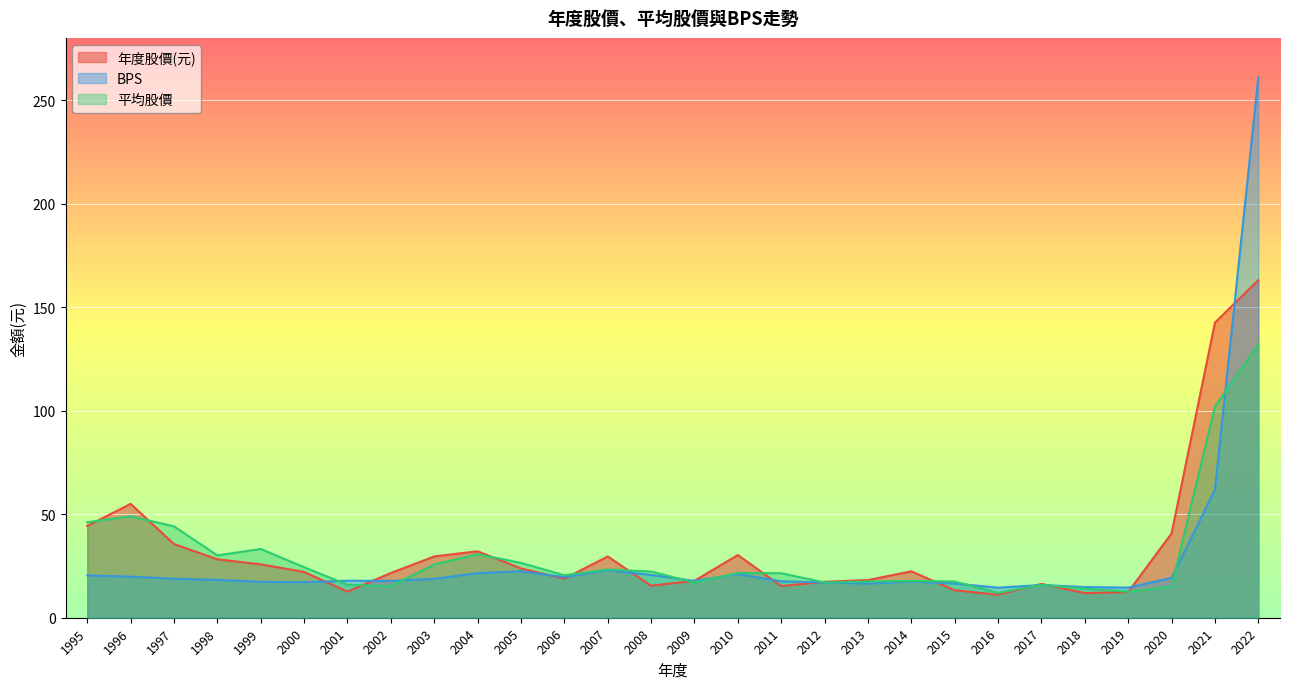

How many intersections are there between 年度股價(元) and BPS?

13